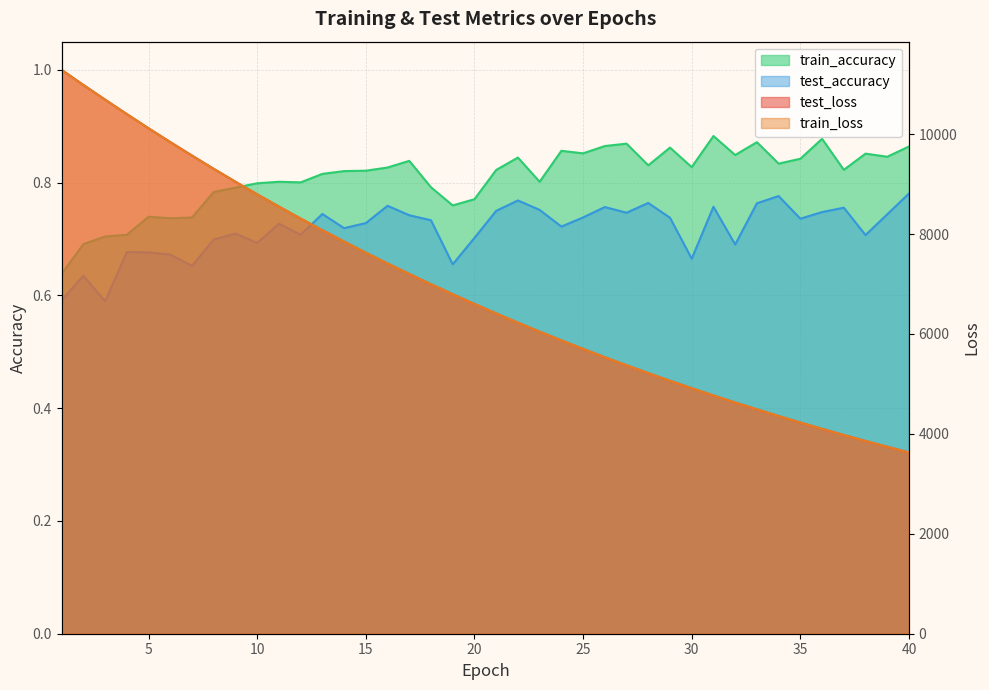

What are all the series names shown in the legend?

test_loss, train_loss, train_accuracy, test_accuracy